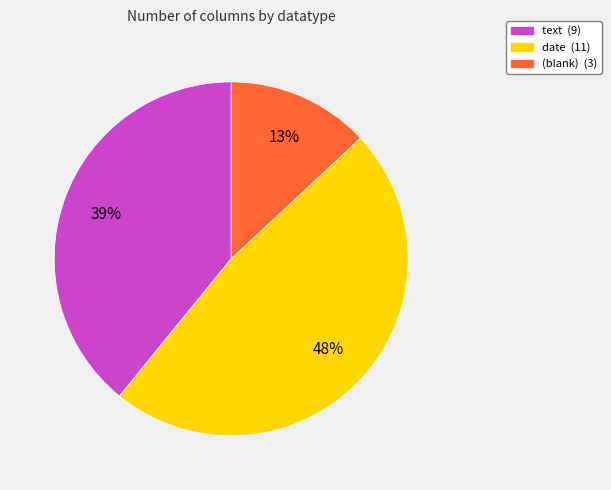

To the nearest percent, what is the difference between the largest and smallest slice percentages?

35%